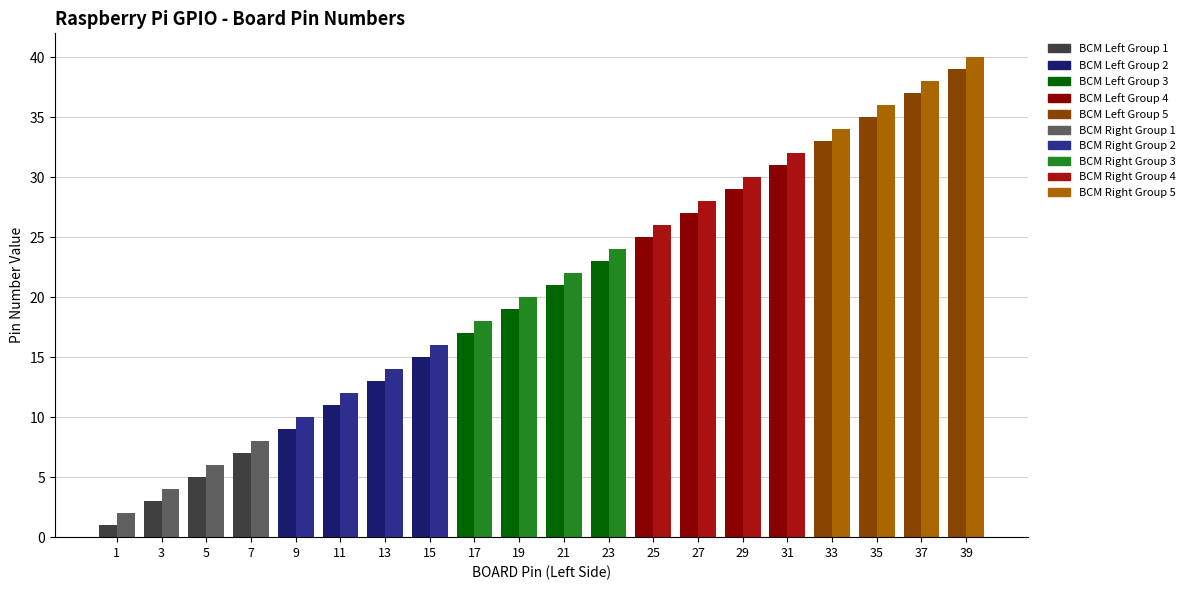

What is the value of the BCM Left bar at the 10th from the left?

19